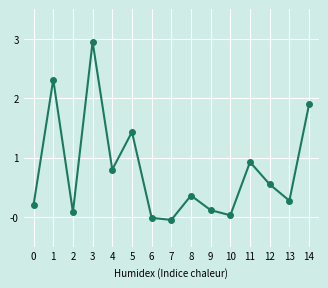

How many data points does each series have?

15